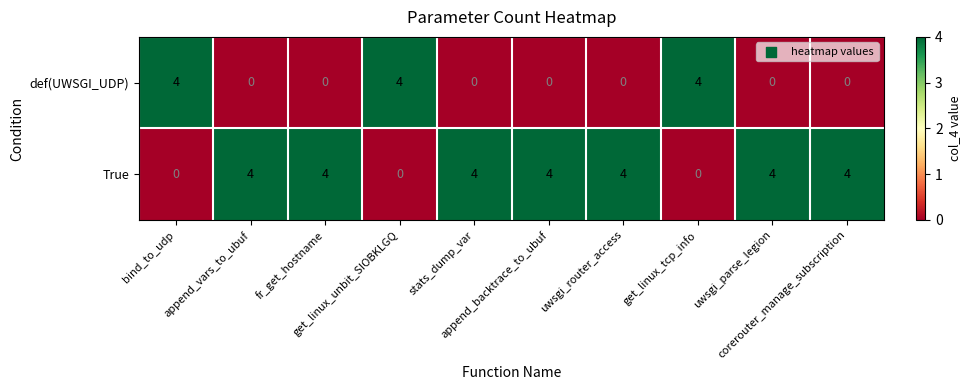

How many True values are between 0 and 4?

10